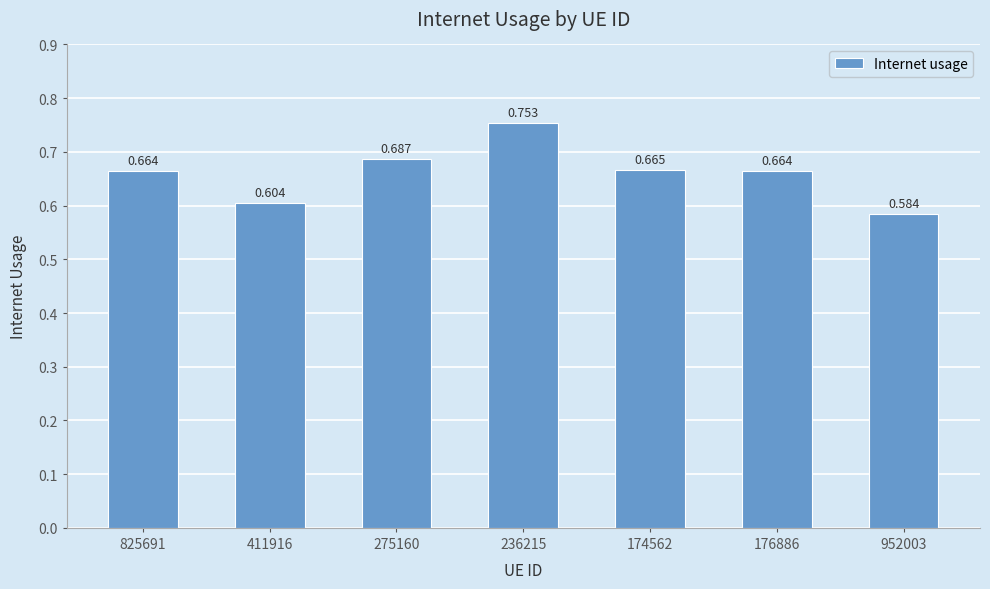

What is the label of the 3rd bar from the right?

174562